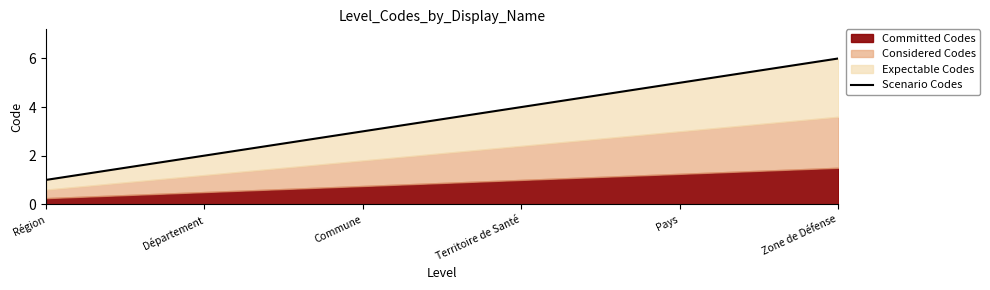

Does the chart display data point markers on the line(s)?

No